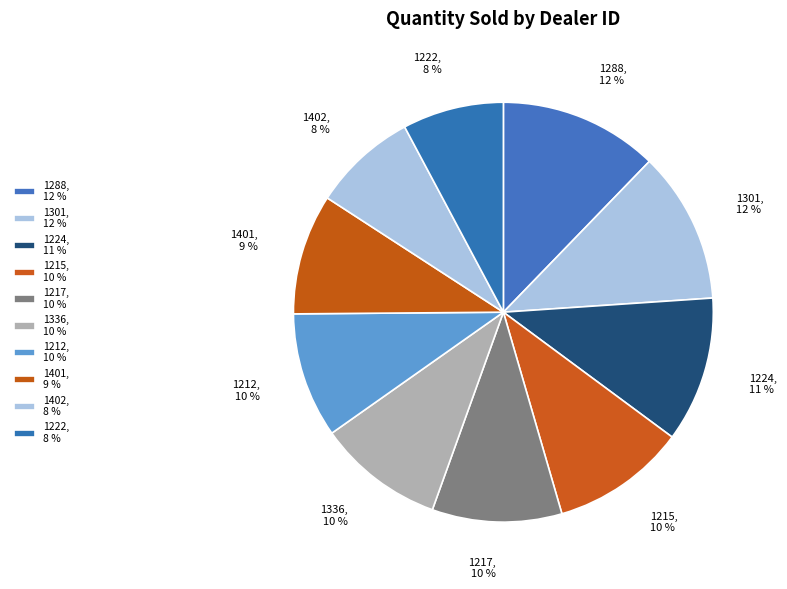

Which slice is the largest?

1288